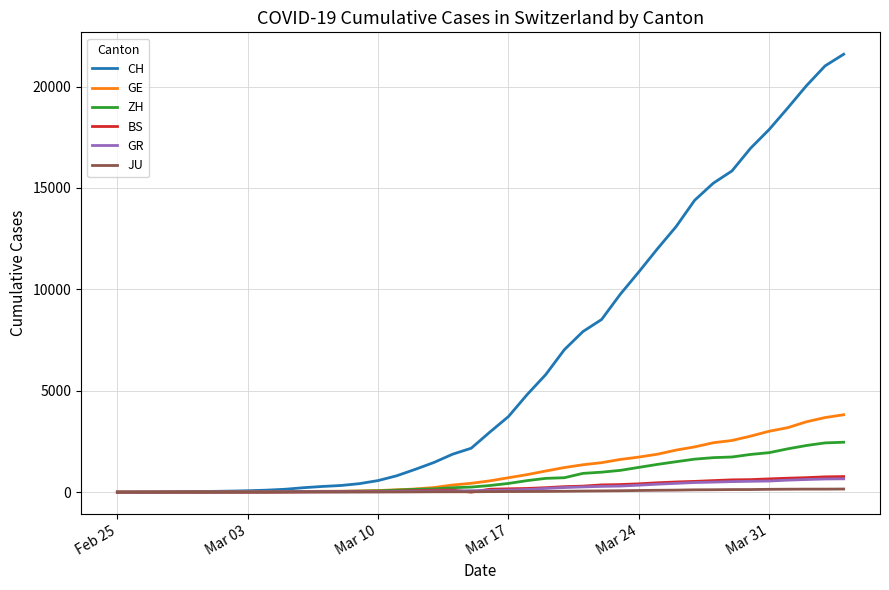

What are all the series names shown in the legend?

CH, GE, ZH, BS, GR, JU